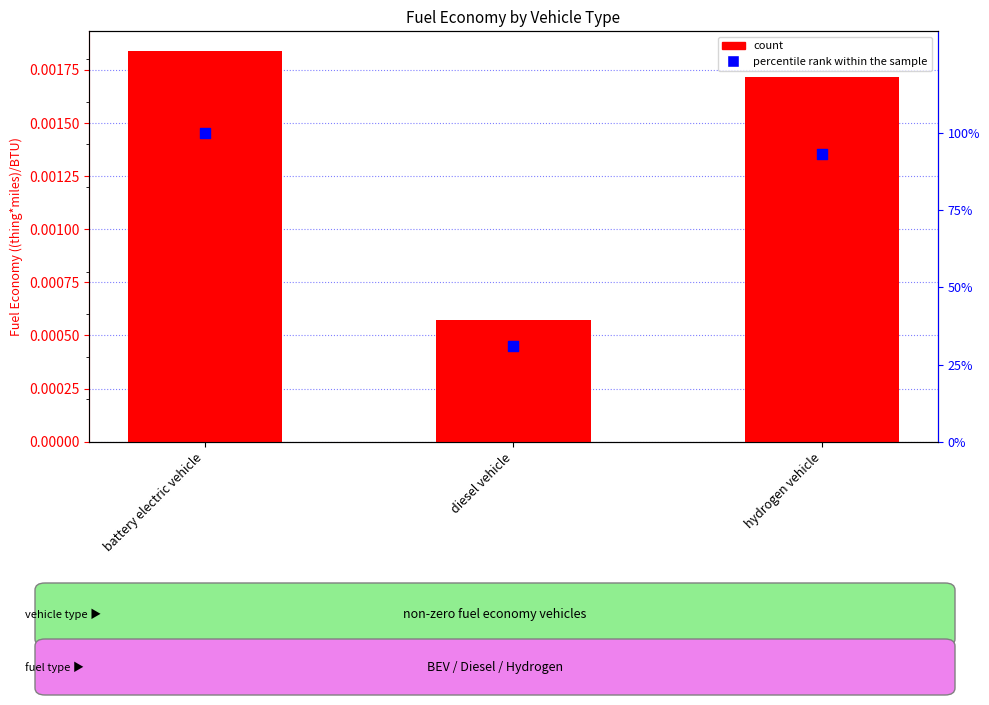

Which series has the largest Y range (max minus min)?

percentile rank within the sample